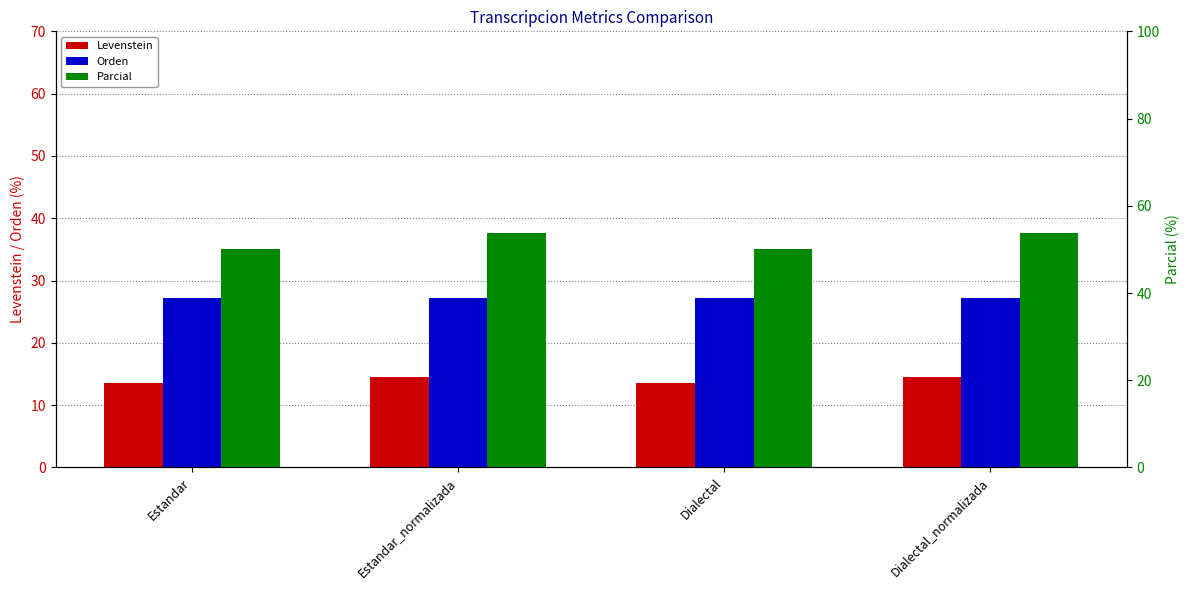

What is the spread (max minus min) of values at Estandar?

36.4